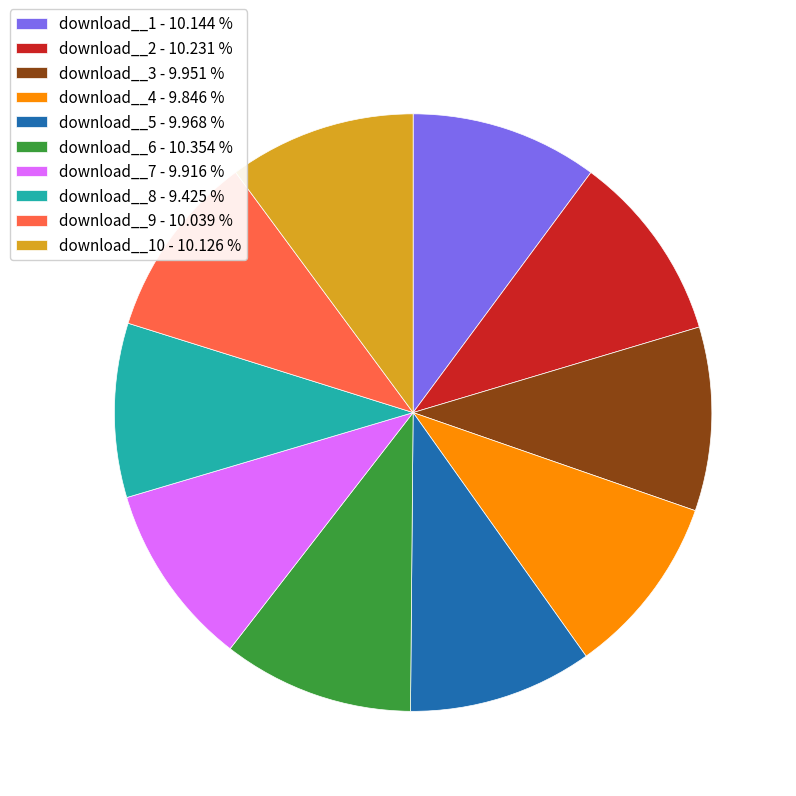

Combined, do download__10 - 10.126 % and download__1 - 10.144 % account for over 50%?

No